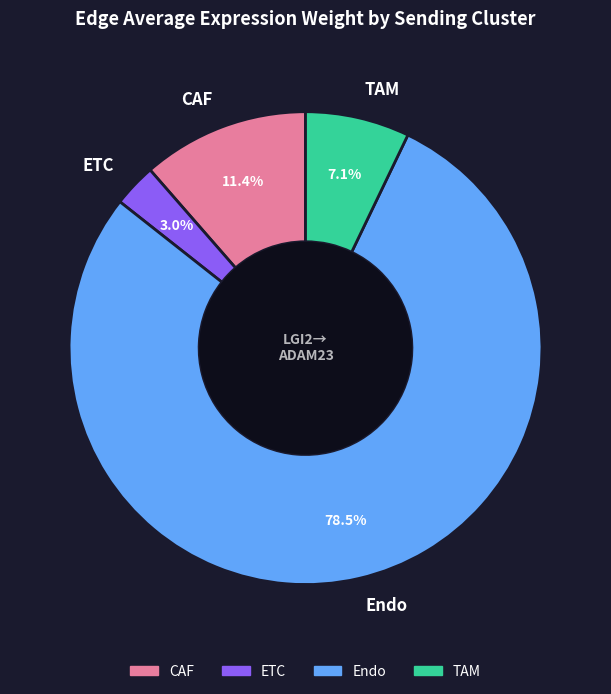

To the nearest percent, what is the difference between the largest and smallest slice percentages?

76%